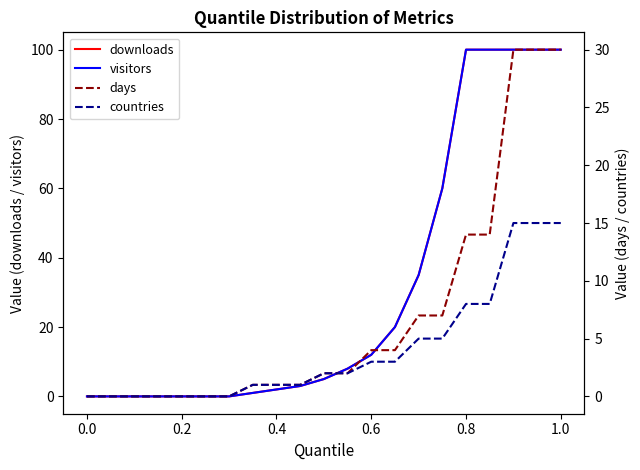

The value of countries at 0.4 is 0. True or false?

False